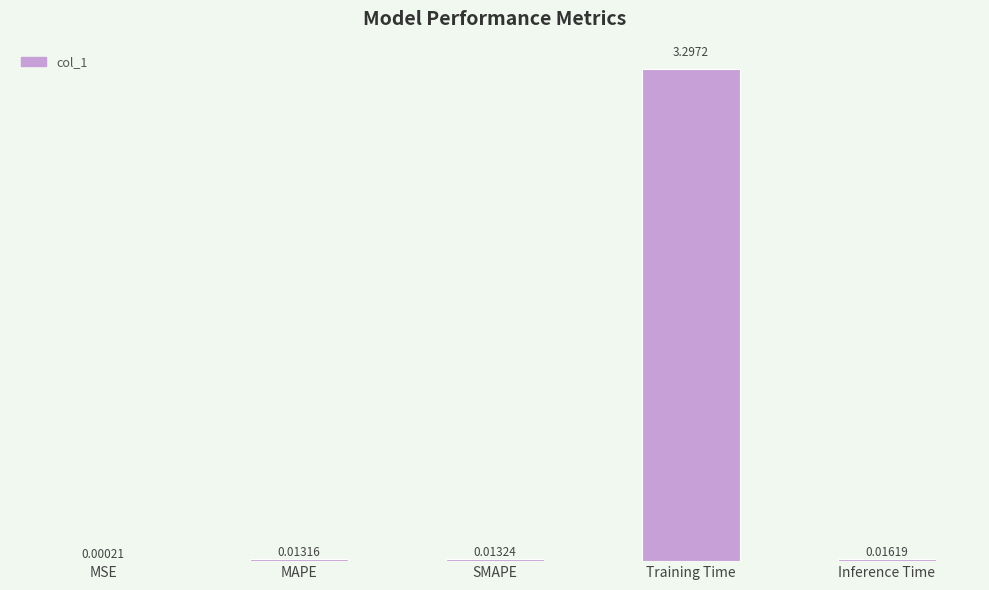

Which has a higher value, MSE or SMAPE?

SMAPE